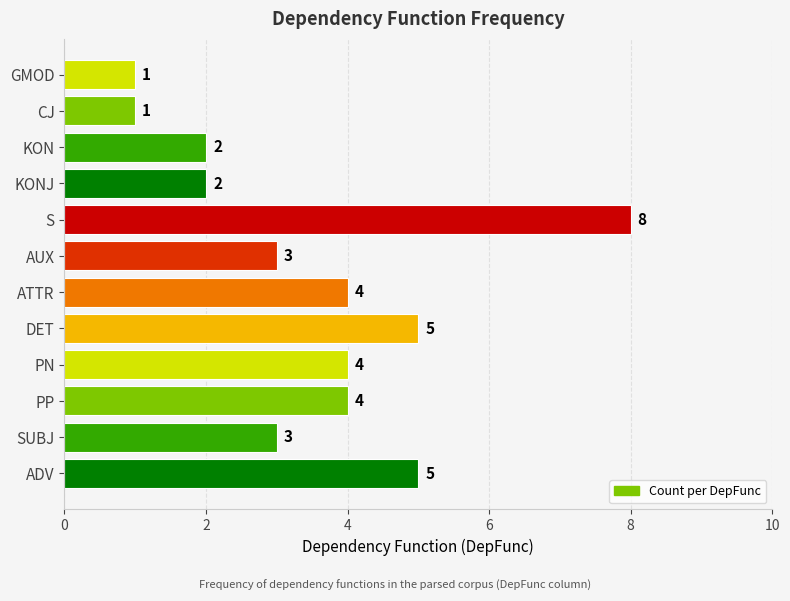

Count the values in the range 2 to 5.

9